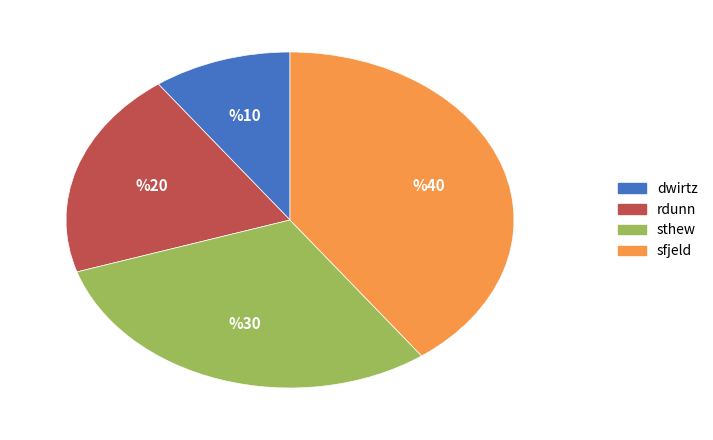

Does any single category account for the majority?

No